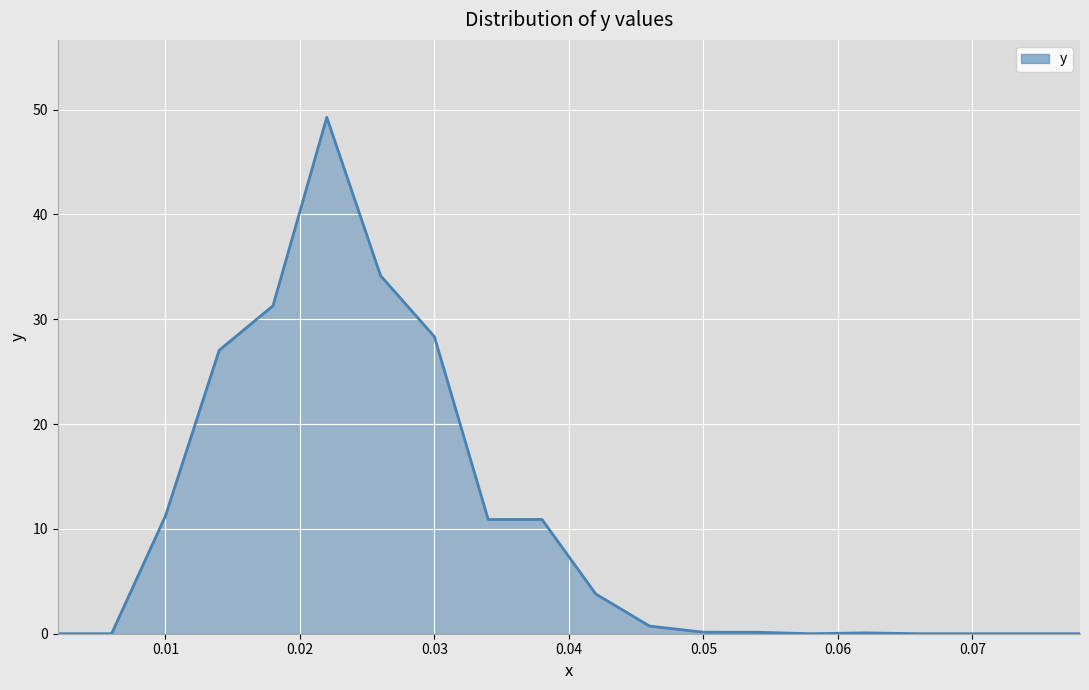

The value at 0.03 is 50.5. True or false?

False